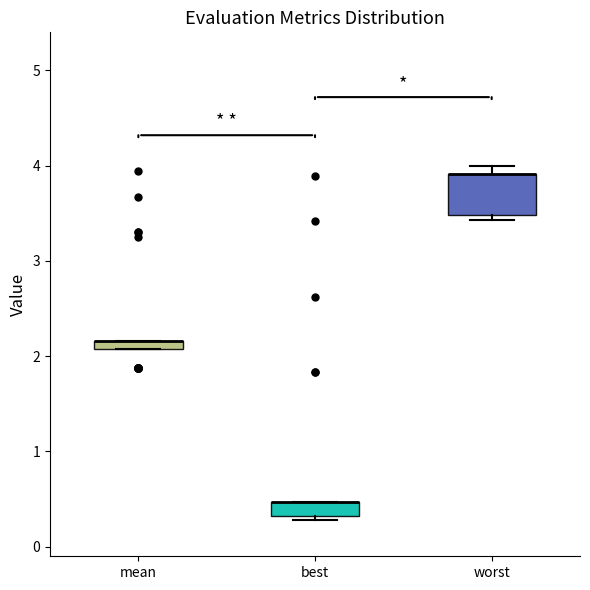

Comparing the boxes themselves (not the whiskers), which one is the tallest?

worst